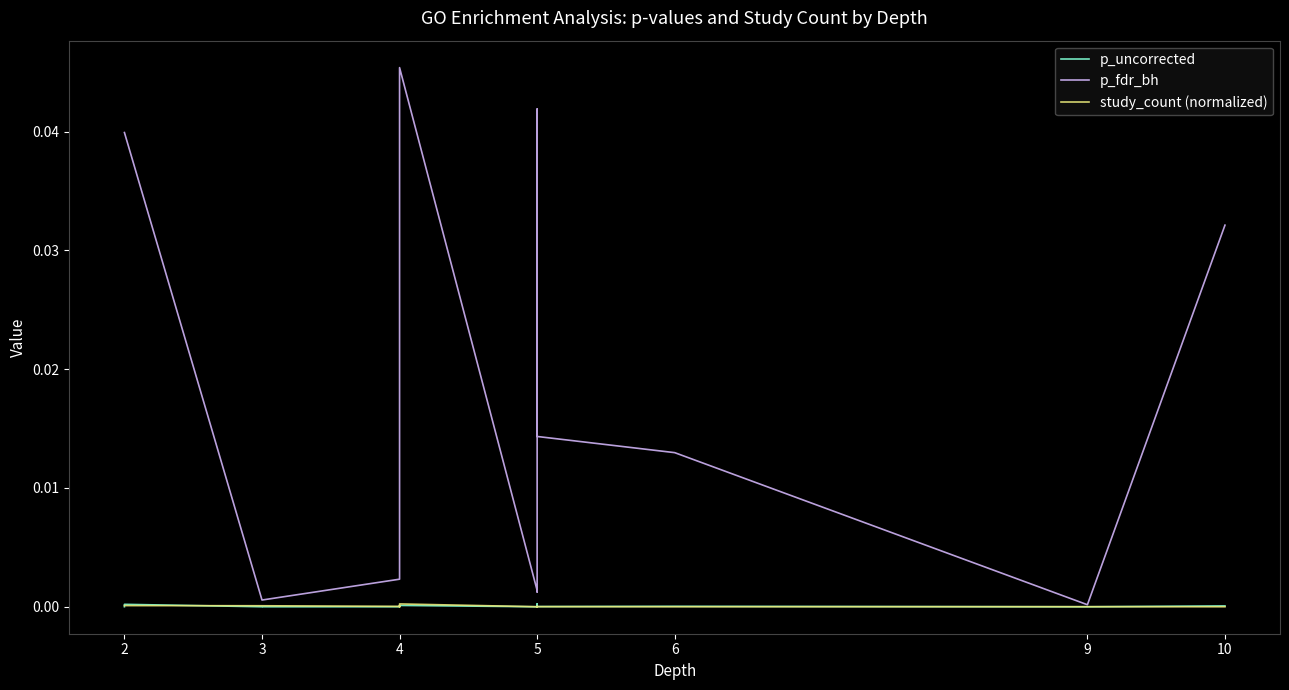

Does the chart display data point markers on the line(s)?

No